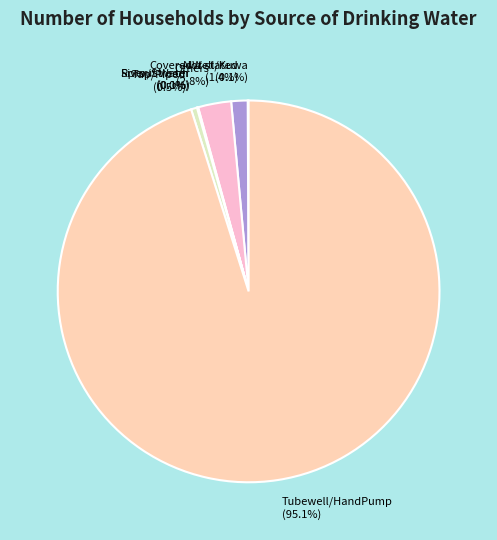

Is there any slice that represents more than half of the pie?

Yes